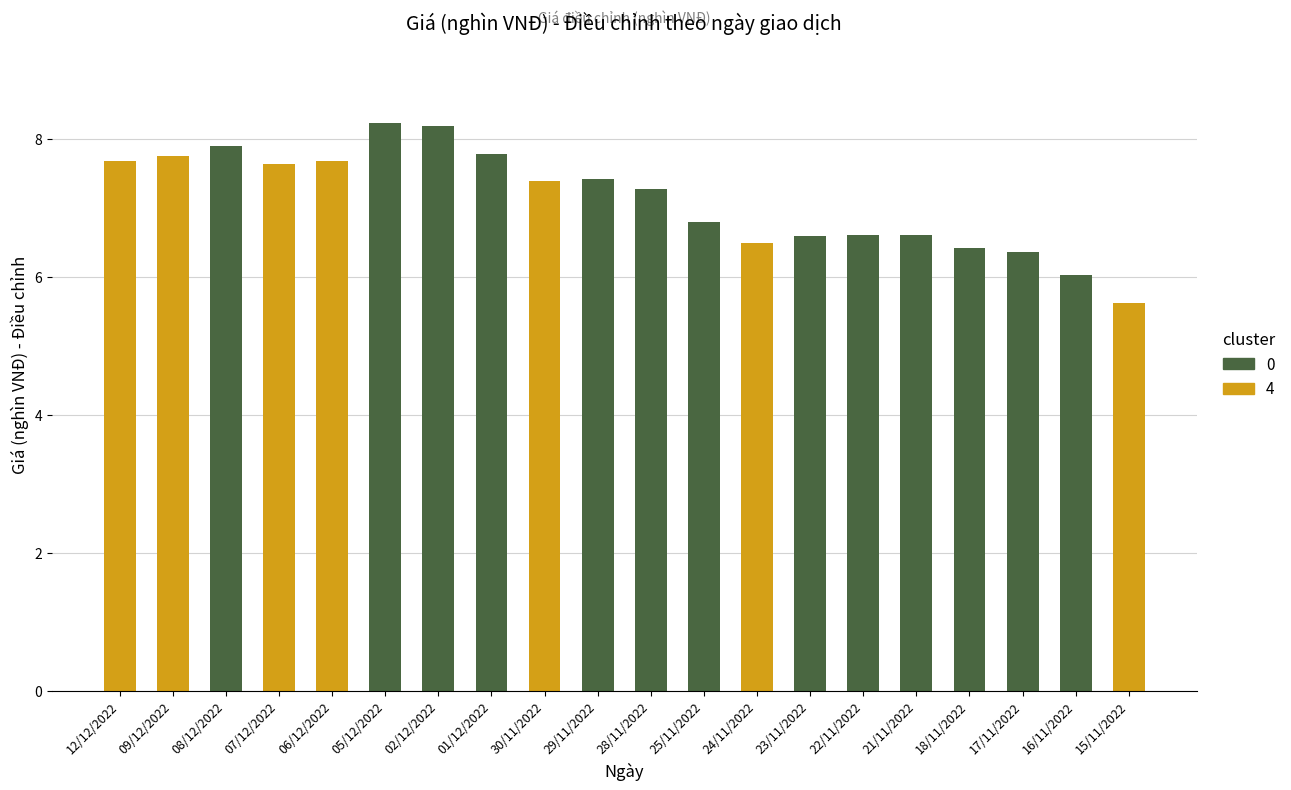

Are the bars grouped side by side (vs. stacked)?

No